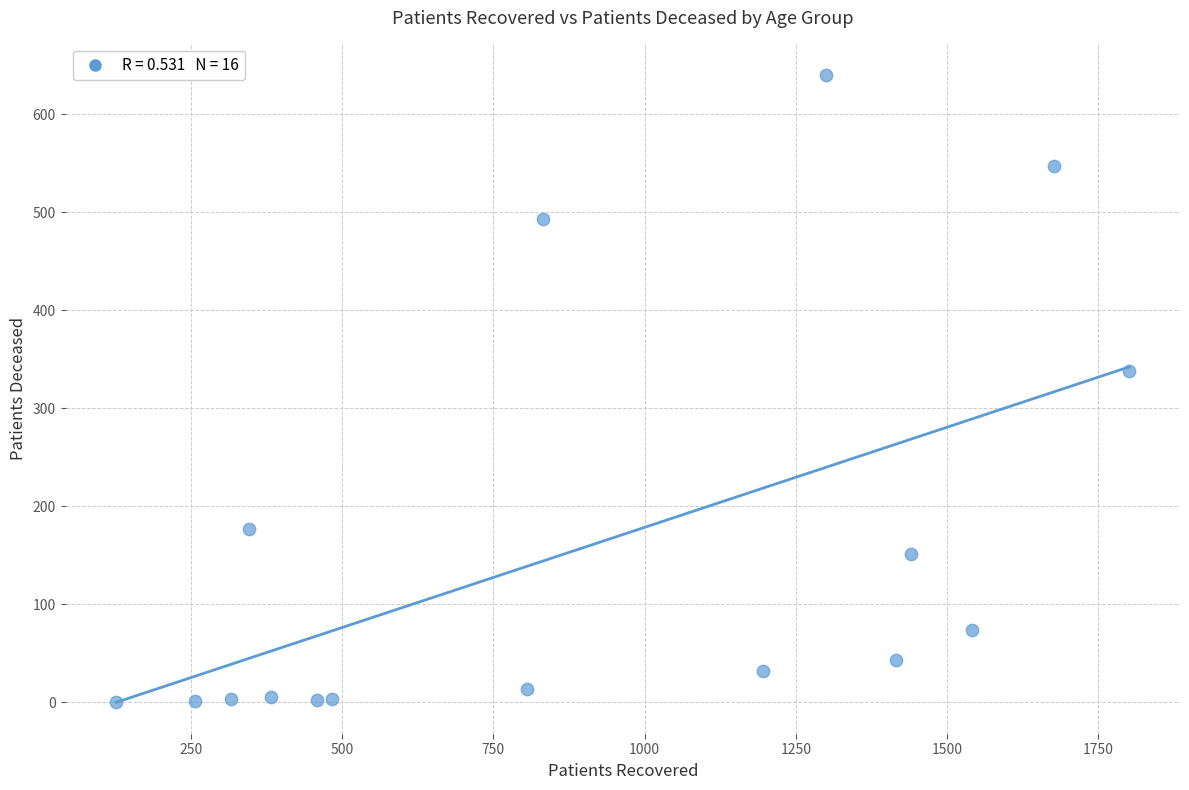

What is the range of Y values (max minus min)?

640